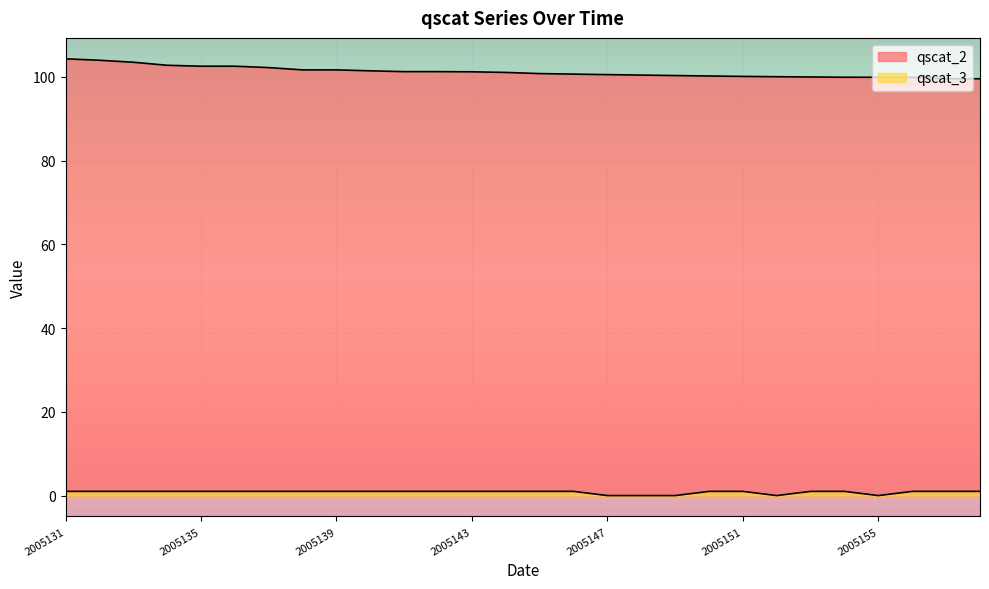

What value does the qscat_3 series have at 2005143?

1.0